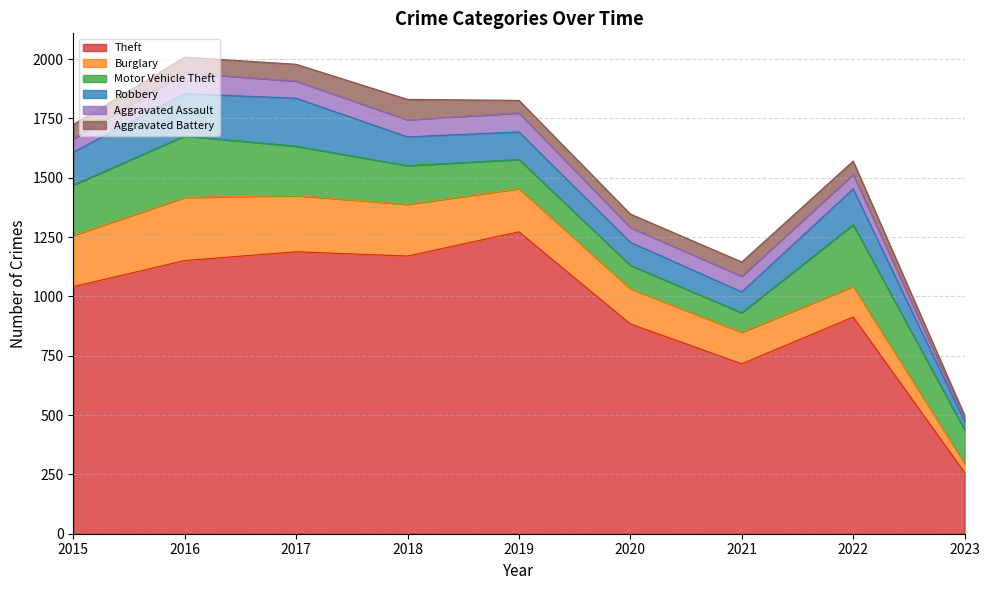

How many values in the Motor Vehicle Theft series exceed 163?

4